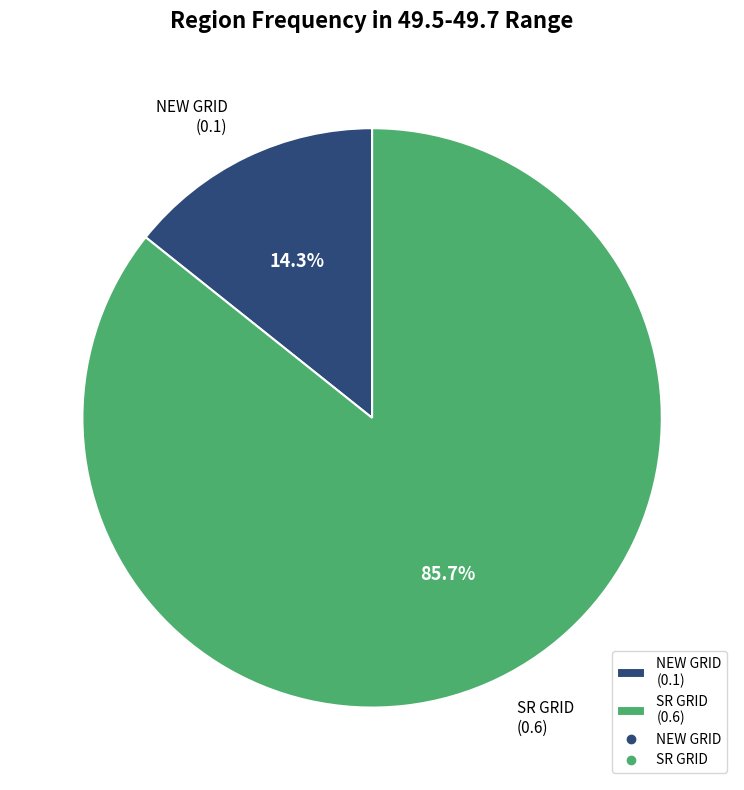

True or false: SR GRID accounts for 86% of the total.

True